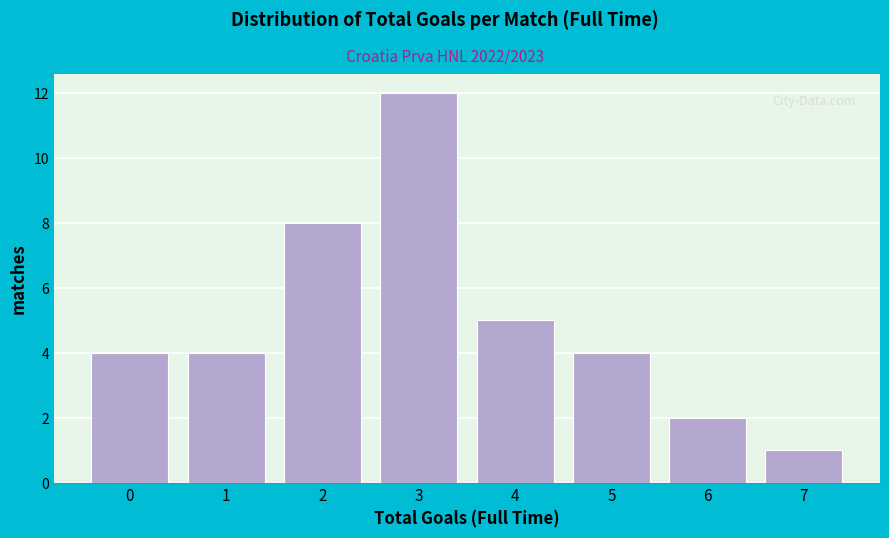

Reading left to right, extract all data points from this chart.

0=4	1=4	2=8	3=12	4=5	5=4	6=2	7=1